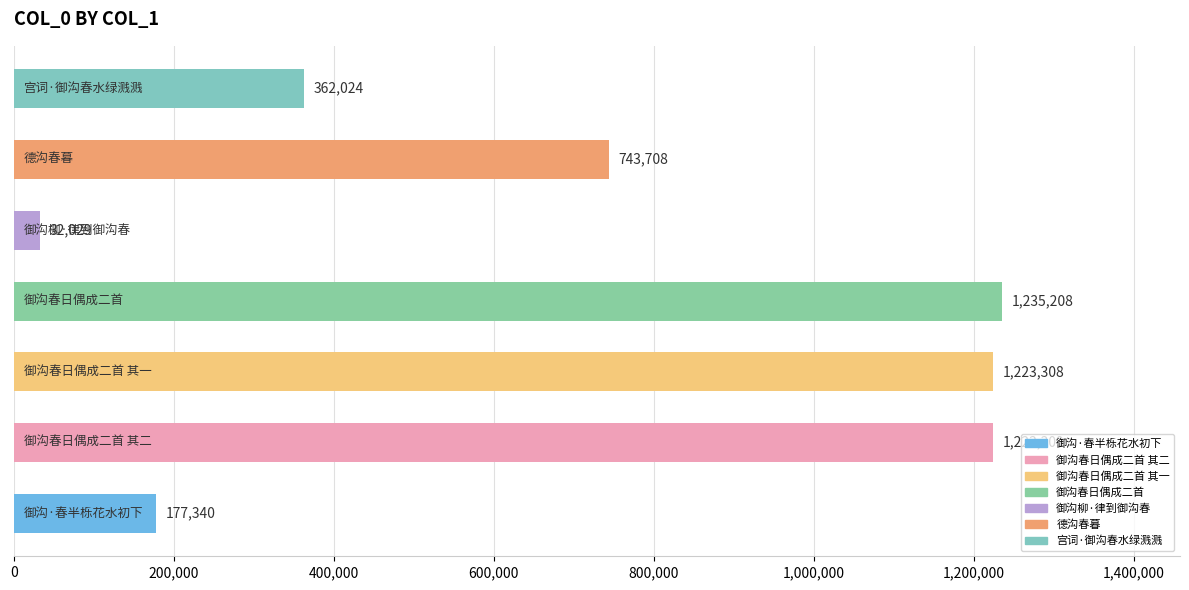

What is the difference between the maximum and second lowest values?

1057868